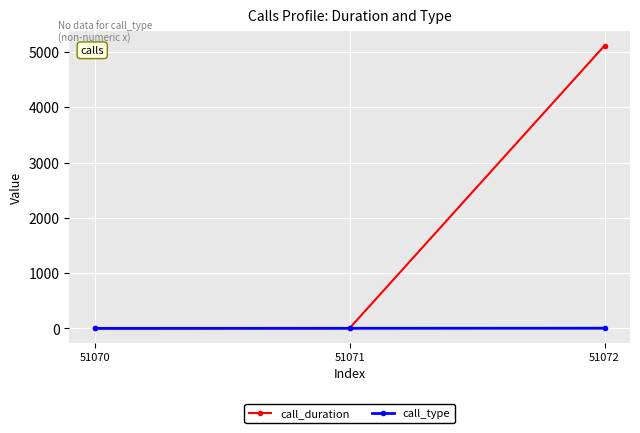

What is the maximum value for call_duration?

5117